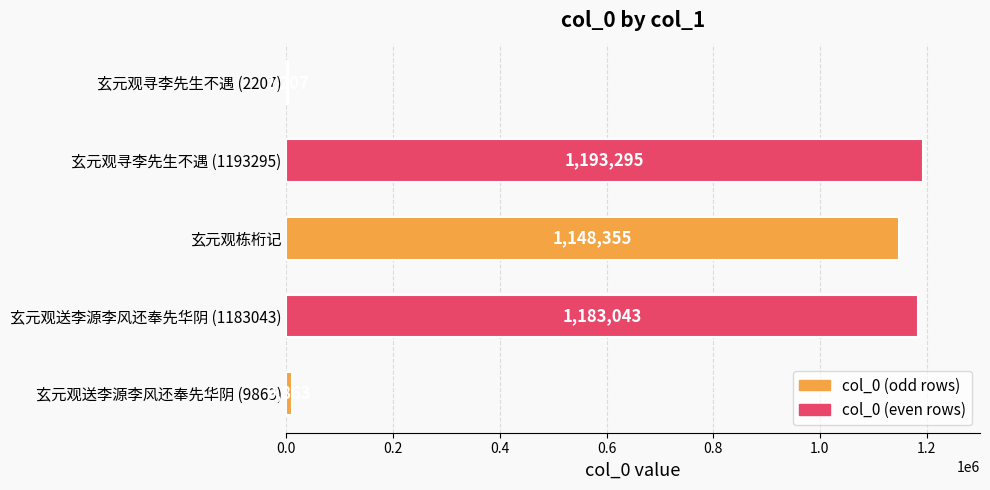

Between 玄元观寻李先生不遇 (2207) and 玄元观送李源李风还奉先华阴 (9863), which is larger?

玄元观送李源李风还奉先华阴 (9863)